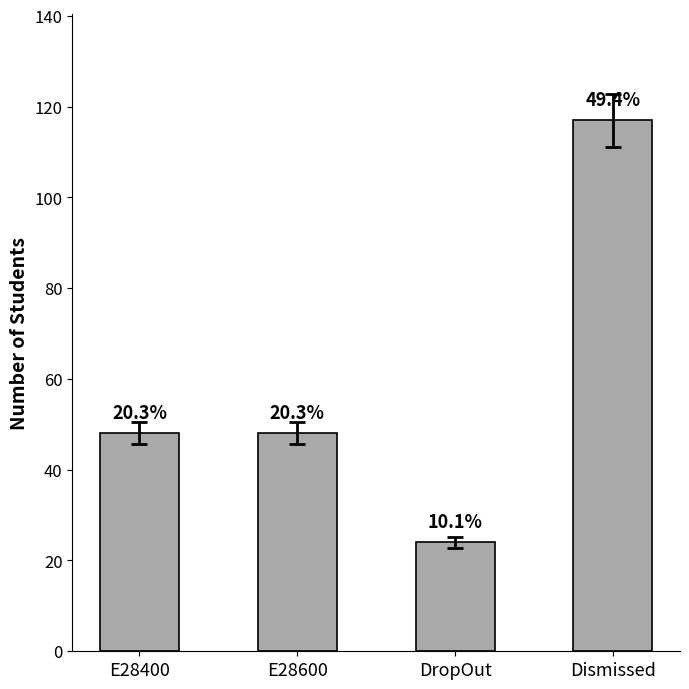

Which has a higher value, DropOut or Dismissed?

Dismissed